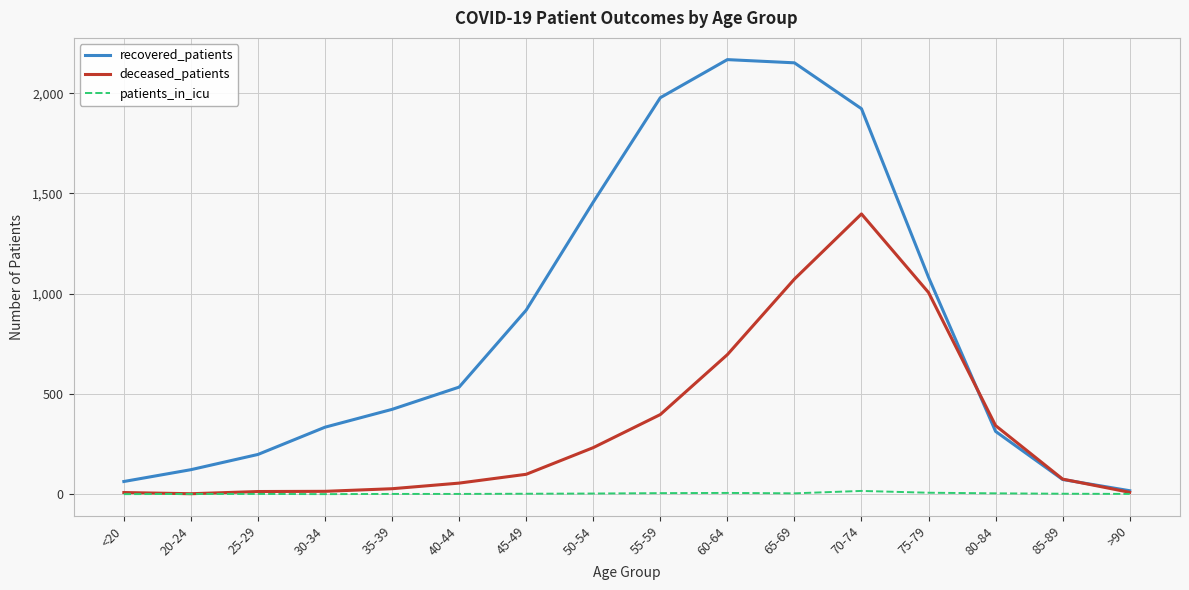

What is the sum of the patients_in_icu values at 55-59 and 25-29?

6